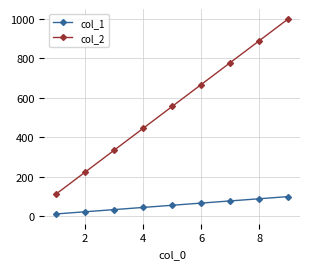

Which series has the widest spread of values?

col_2